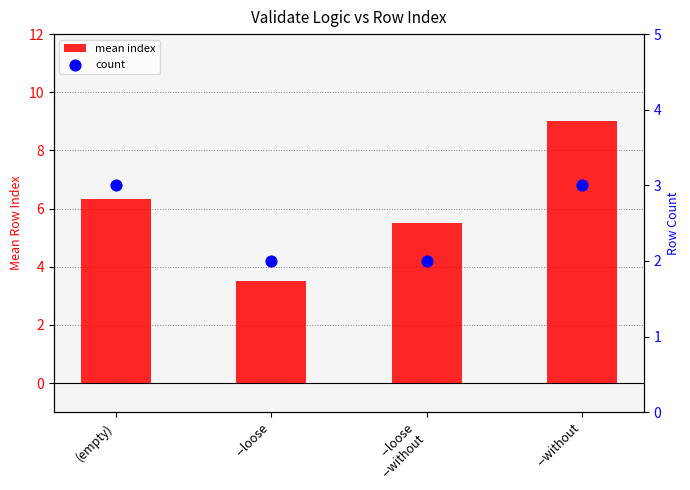

Which series reaches the minimum Y coordinate?

count